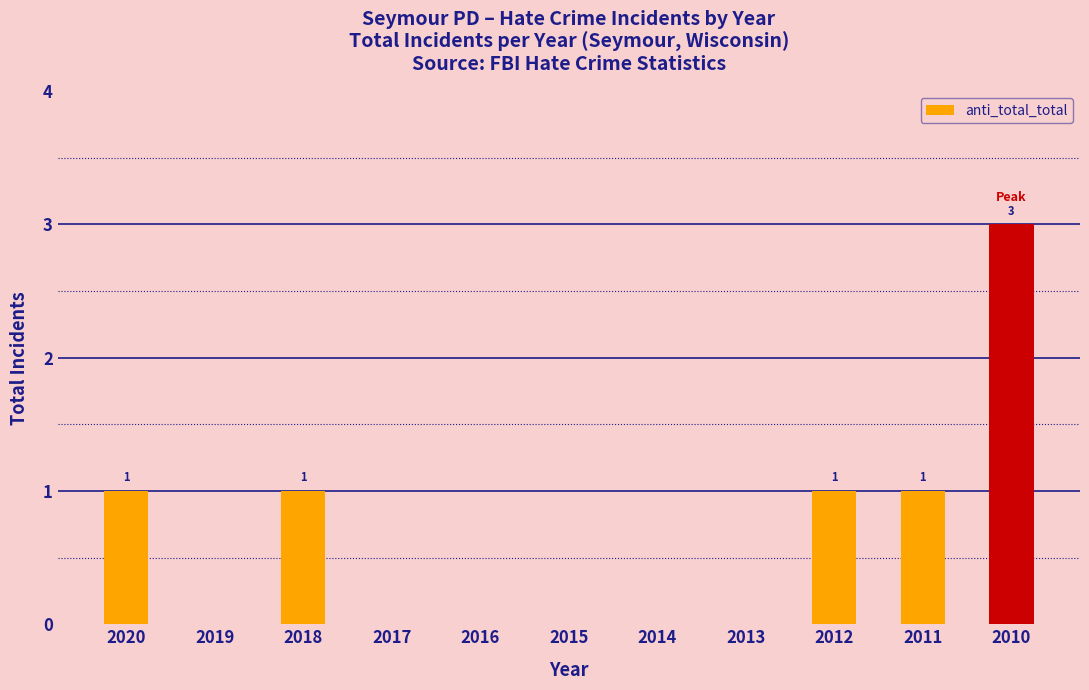

What is the sum of all values?

7